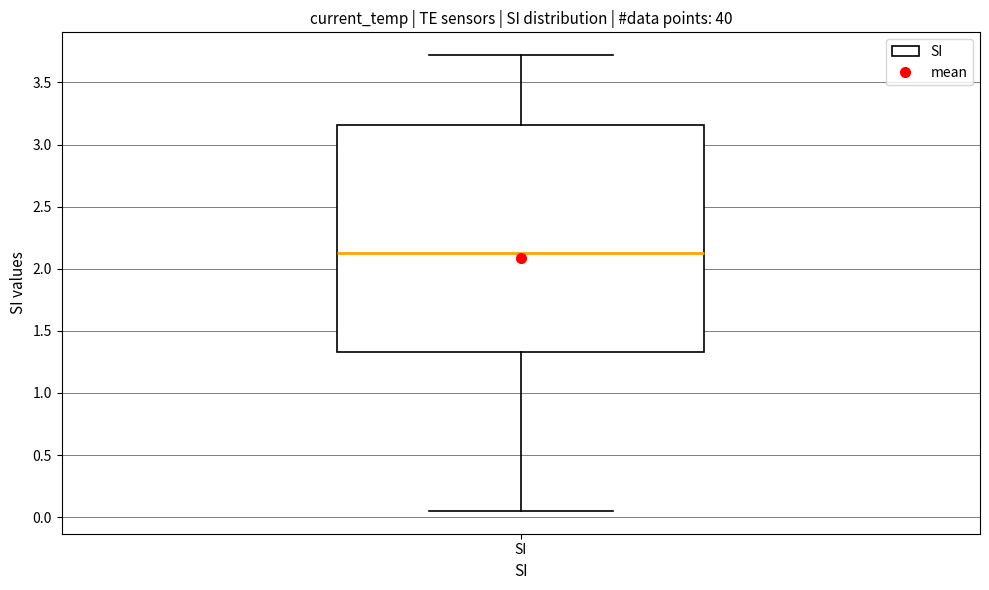

Transcribe this box plot: give where the median line is, the range the box spans, and where the two whiskers end, as read against the y-axis. The values are not printed on the chart, so give them approximately, as read against the axis.

median 2.15, box 1.35 to 3.15, whiskers 0.05 to 3.70